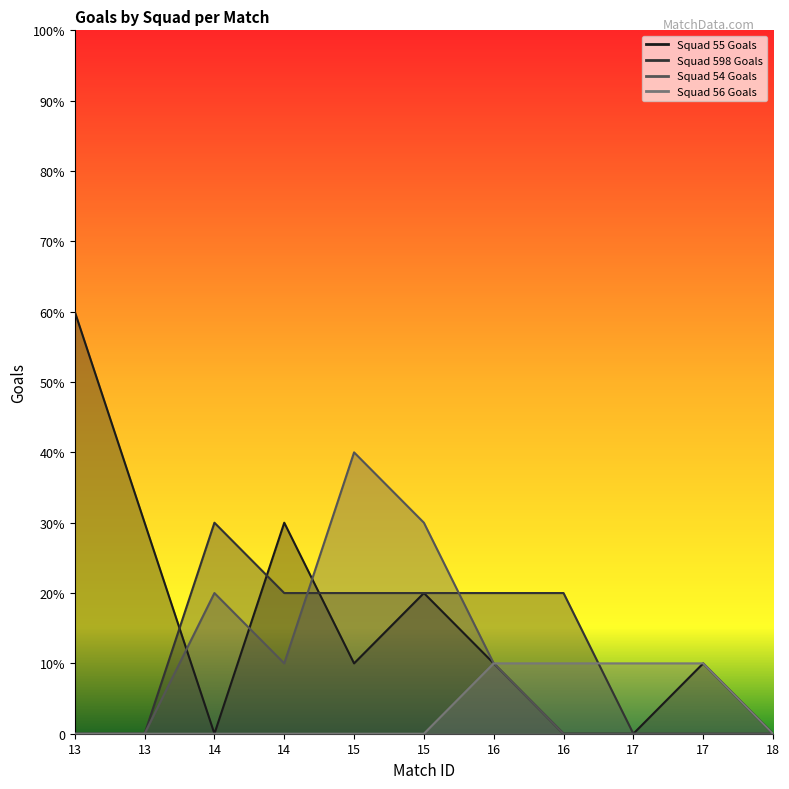

How many data points in Squad 55 Goals are above 1?

4